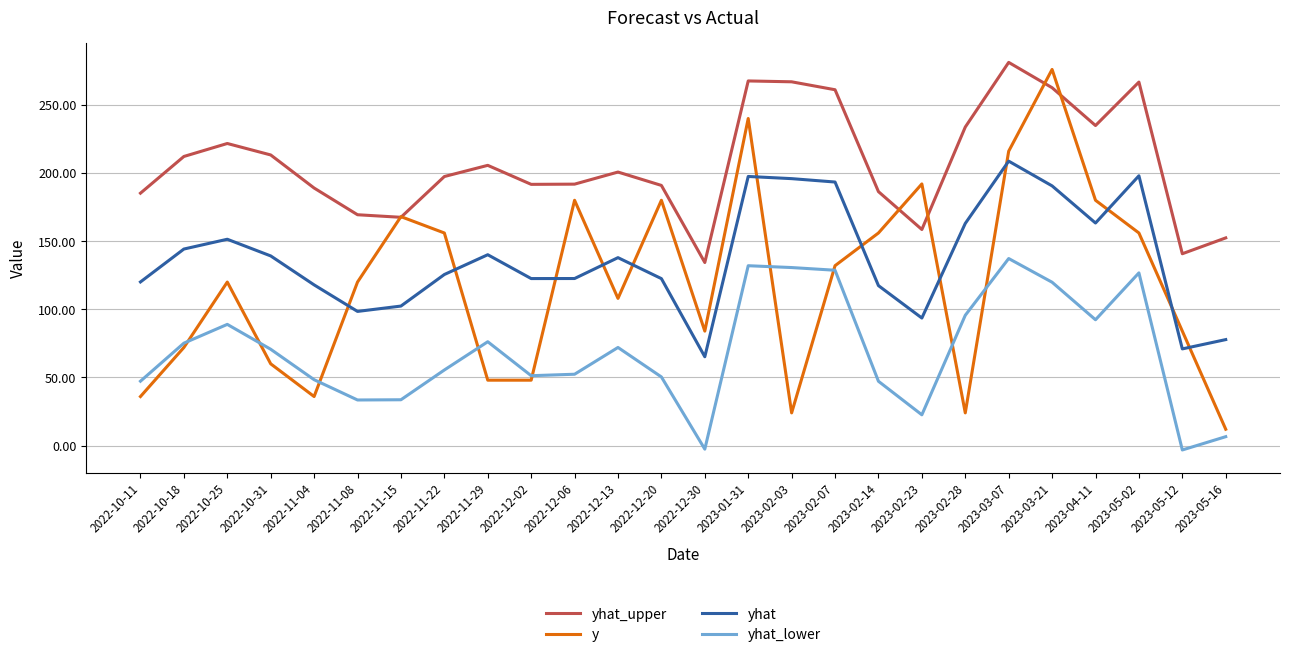

At which label does yhat_lower first exceed 70?

2022-10-18